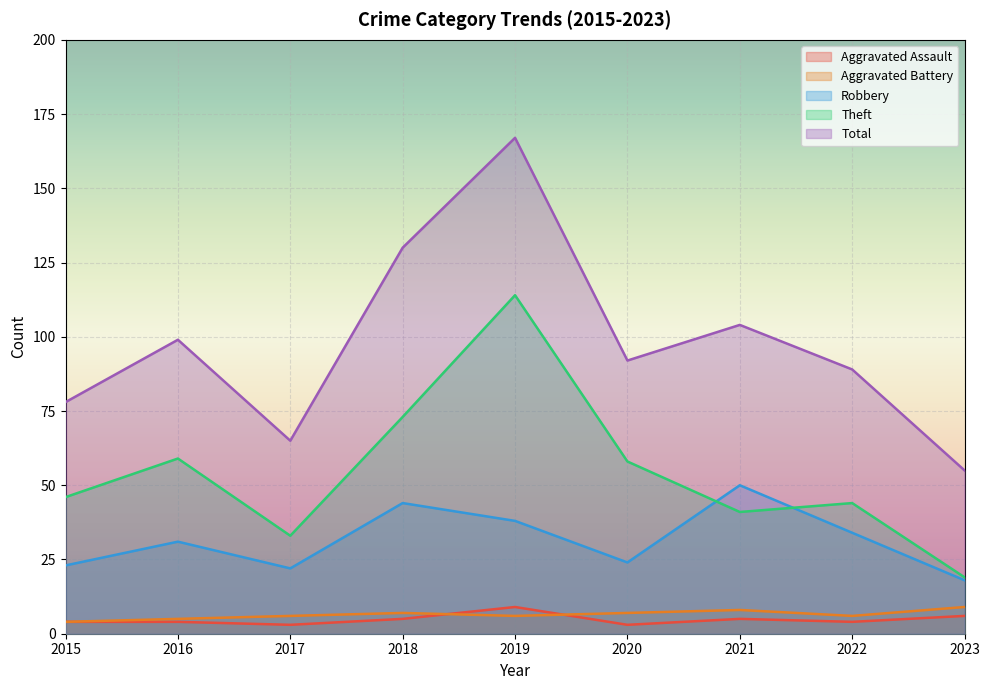

At which category does the chart reach its peak across all series?

2019